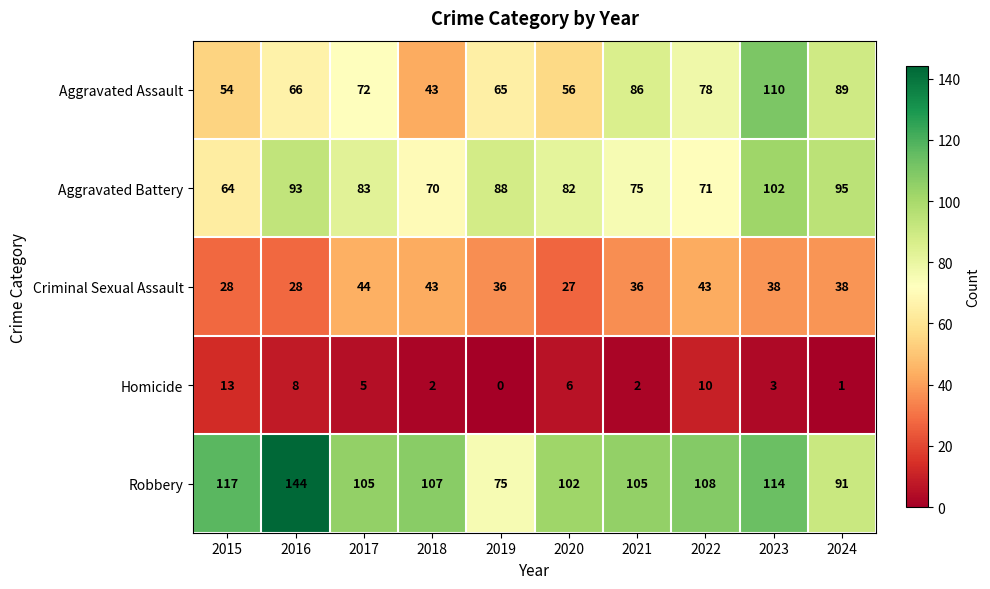

How many series are shown in this chart?

5